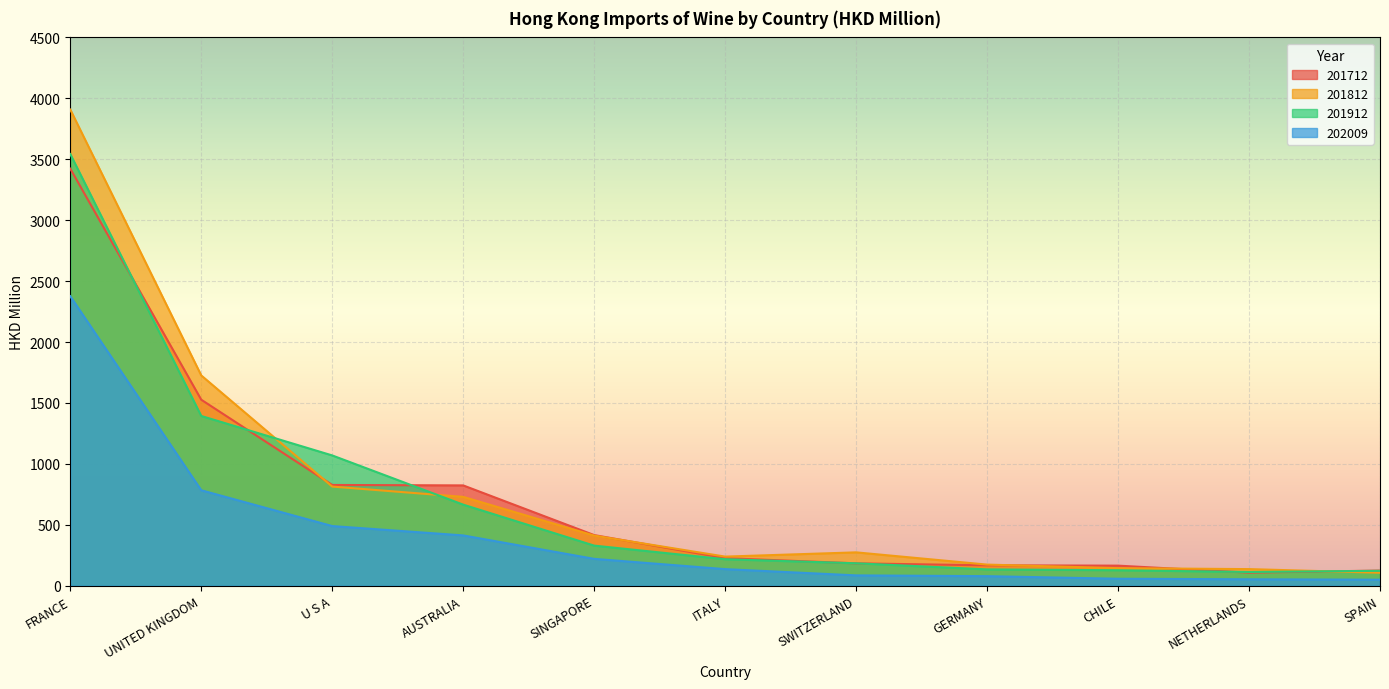

True or false: 201712 has more than 2 points higher than both neighbors.

False